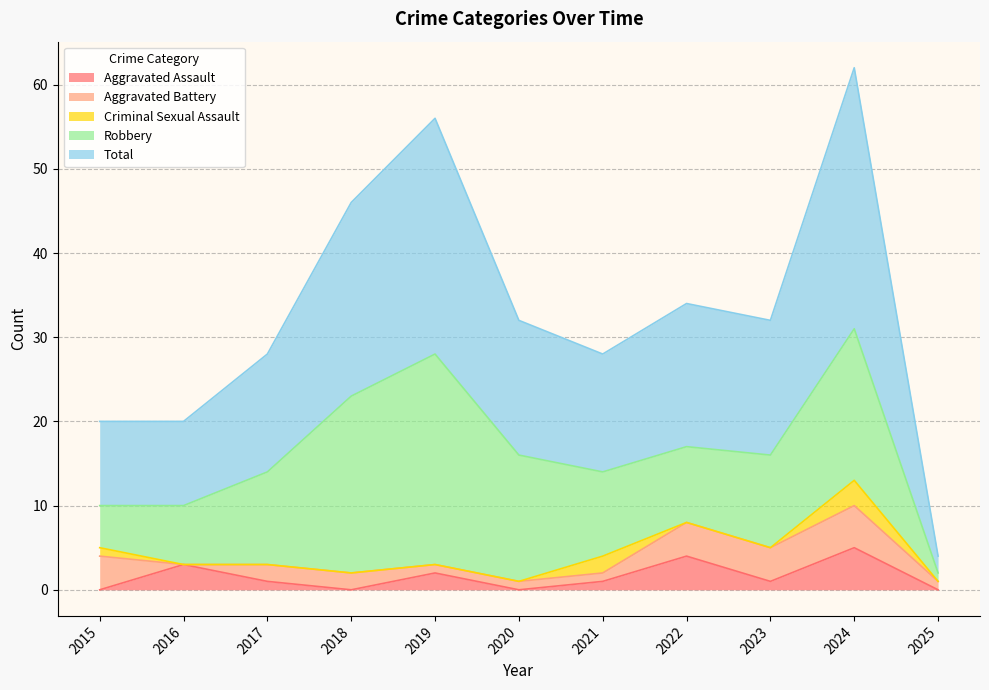

How many categories are shown in the chart?

11